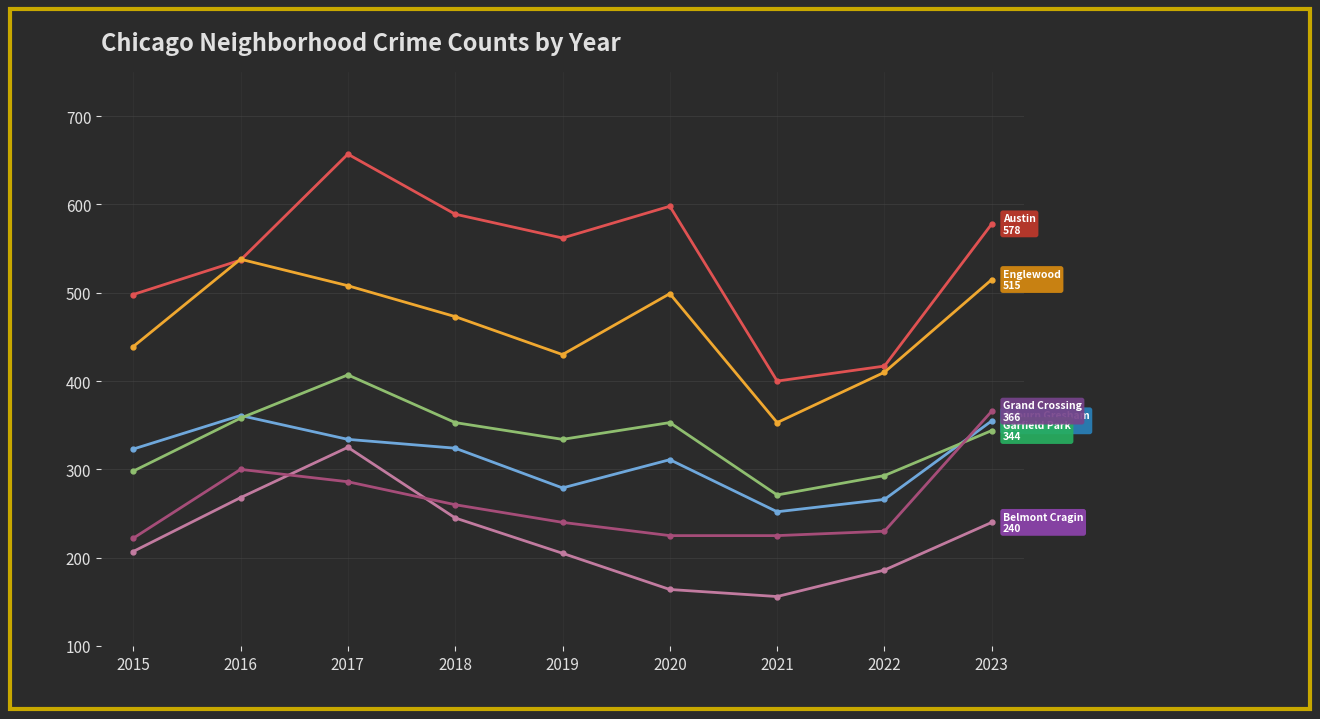

What is the total value across all series at 2018?

2244